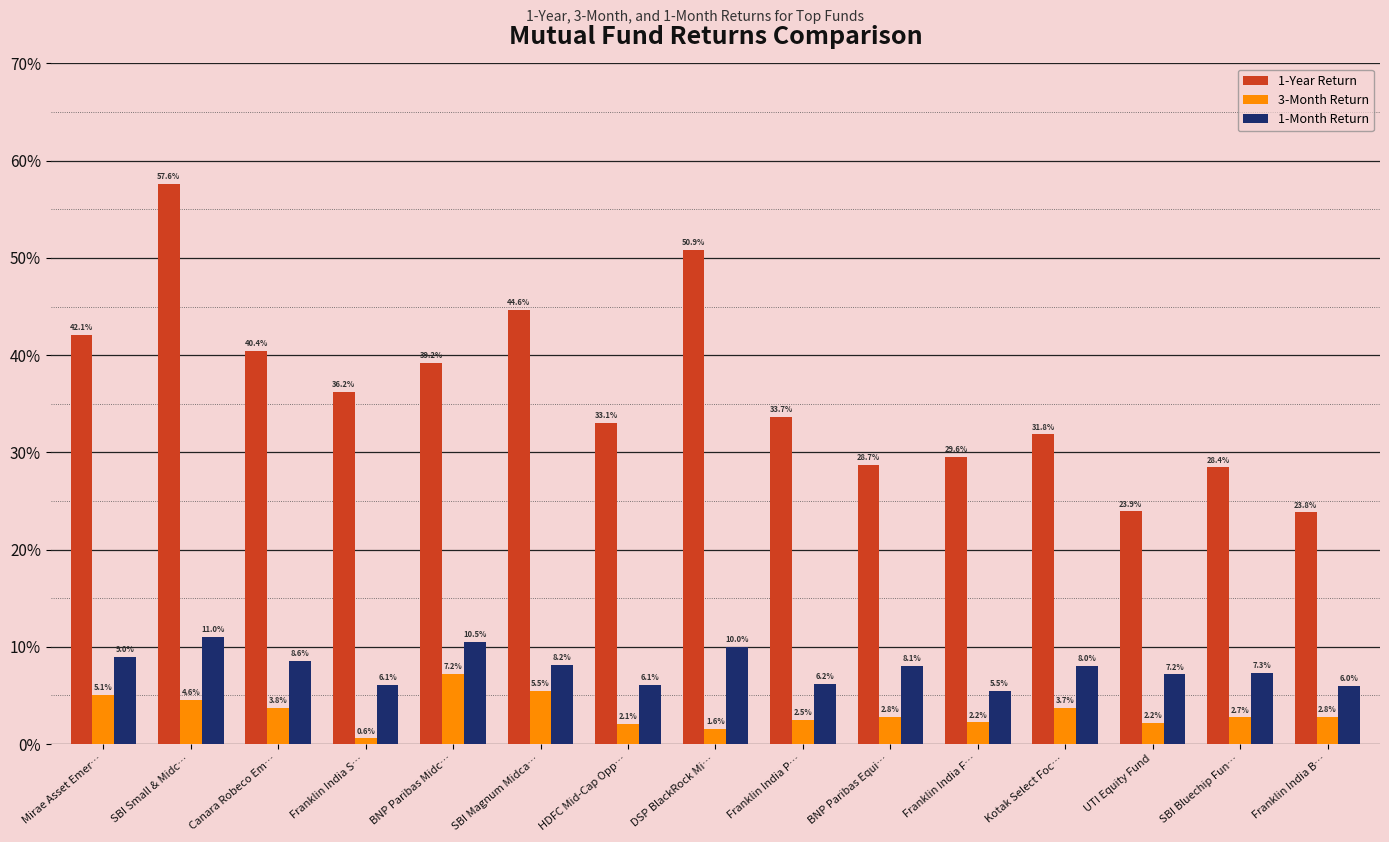

How many data points in 1-Month Return are above 8?

8